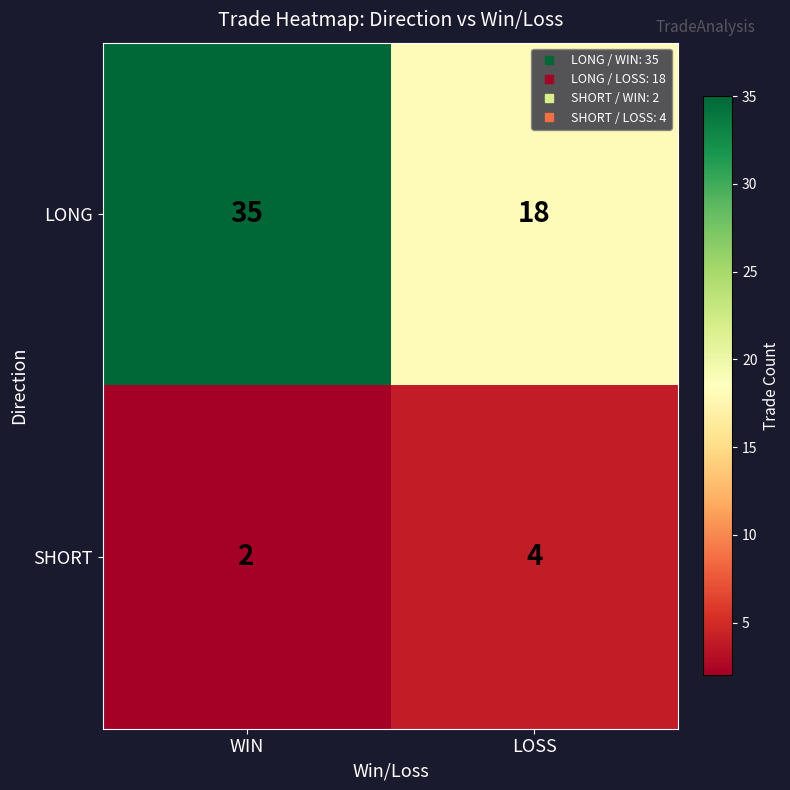

What is the spread (max minus min) of values at LOSS?

14